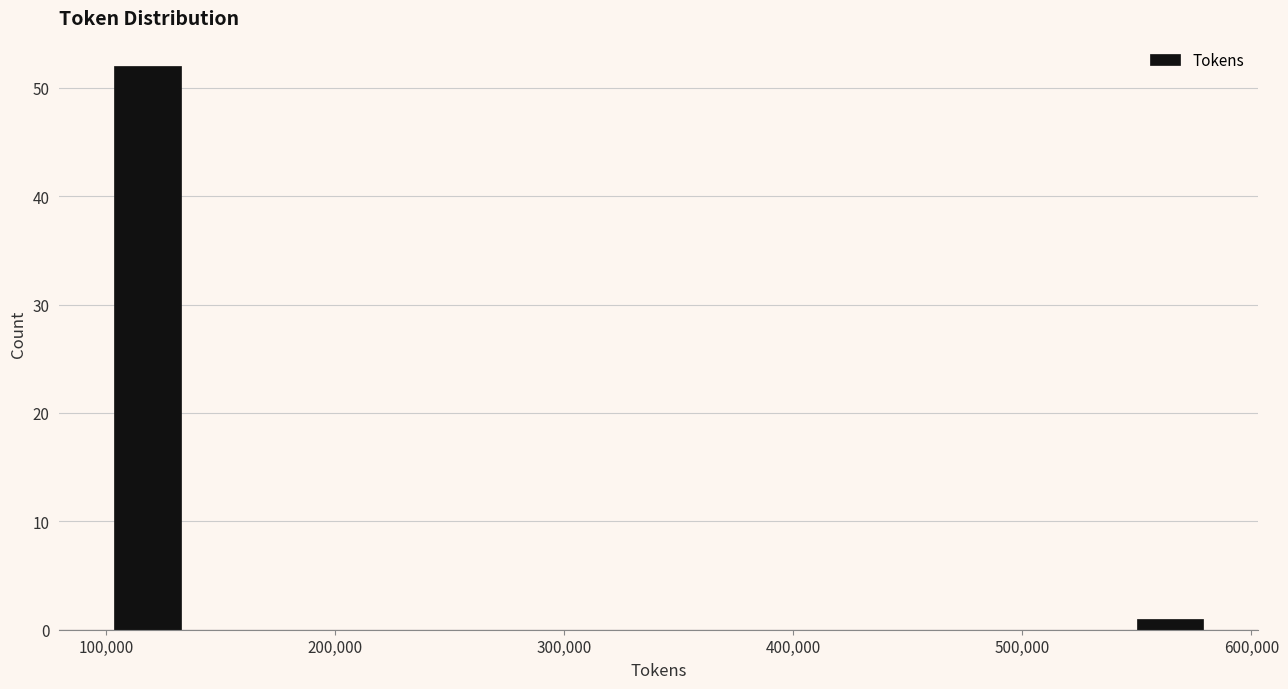

Around what value on the x-axis is the tallest bar? Give the approximate position of its centre, as read against the axis.

120000